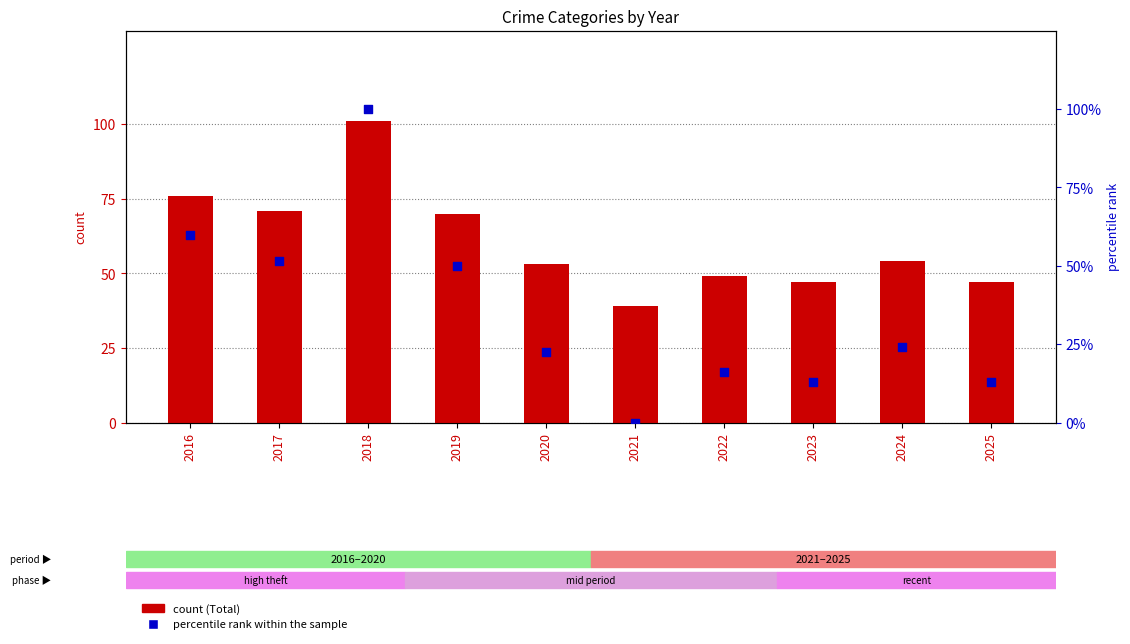

Which series contains the highest Y value?

Total count